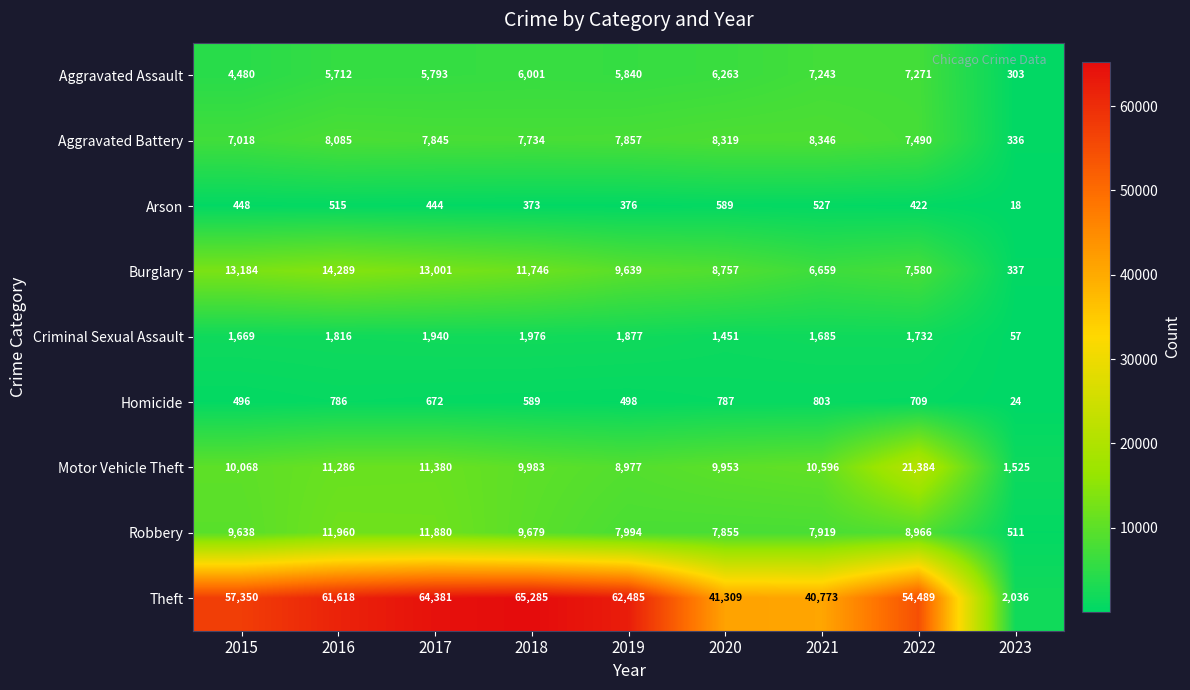

What is the difference between the highest and lowest values at 2021?

40246